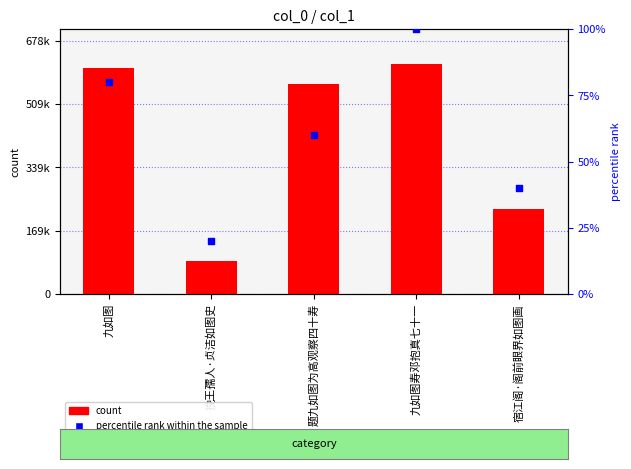

What are all the series names shown in the legend?

count, percentile rank within the sample